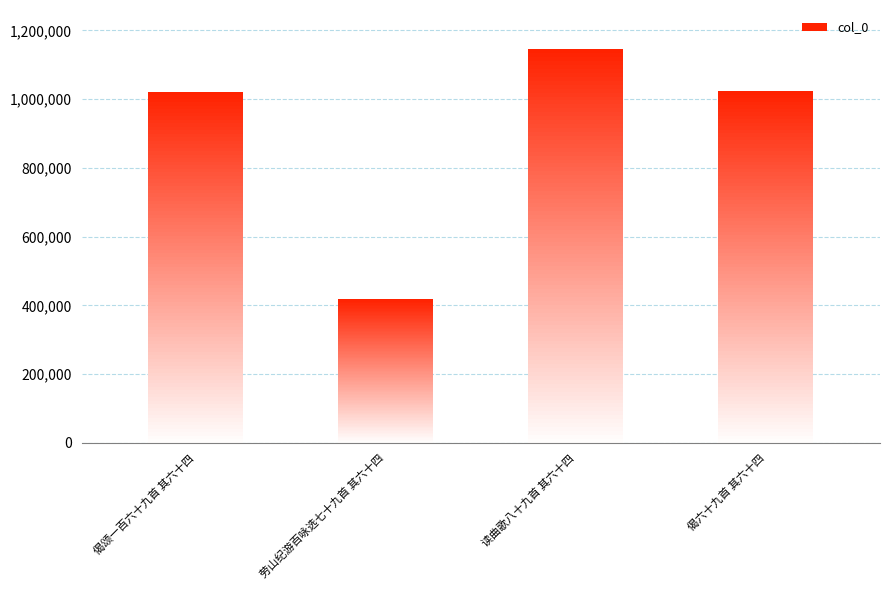

Where does the data first go above 1022969?

读曲歌八十九首 其六十四